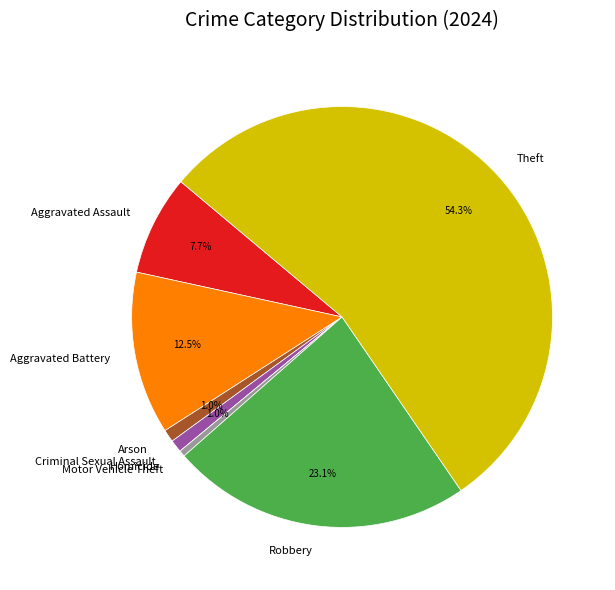

How much of the chart is everything except Aggravated Assault?

92.3%